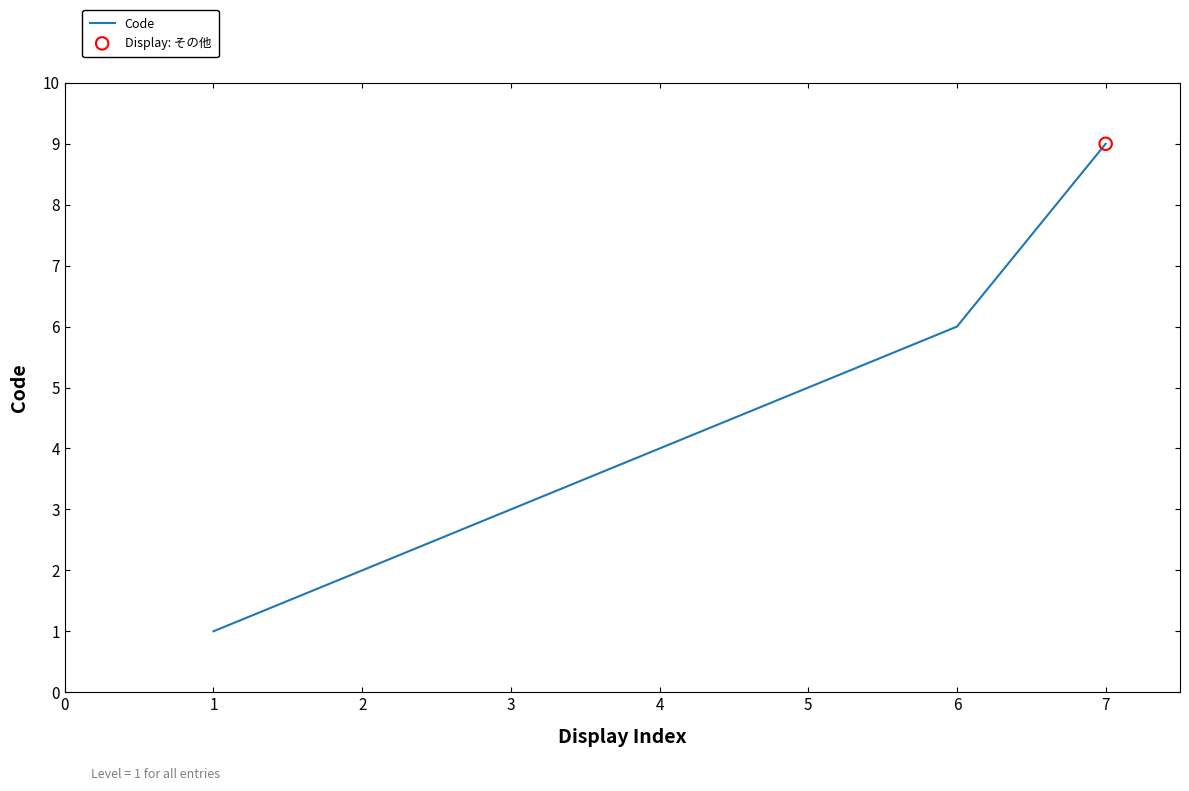

What is the change in value from 3 to 6?

+3